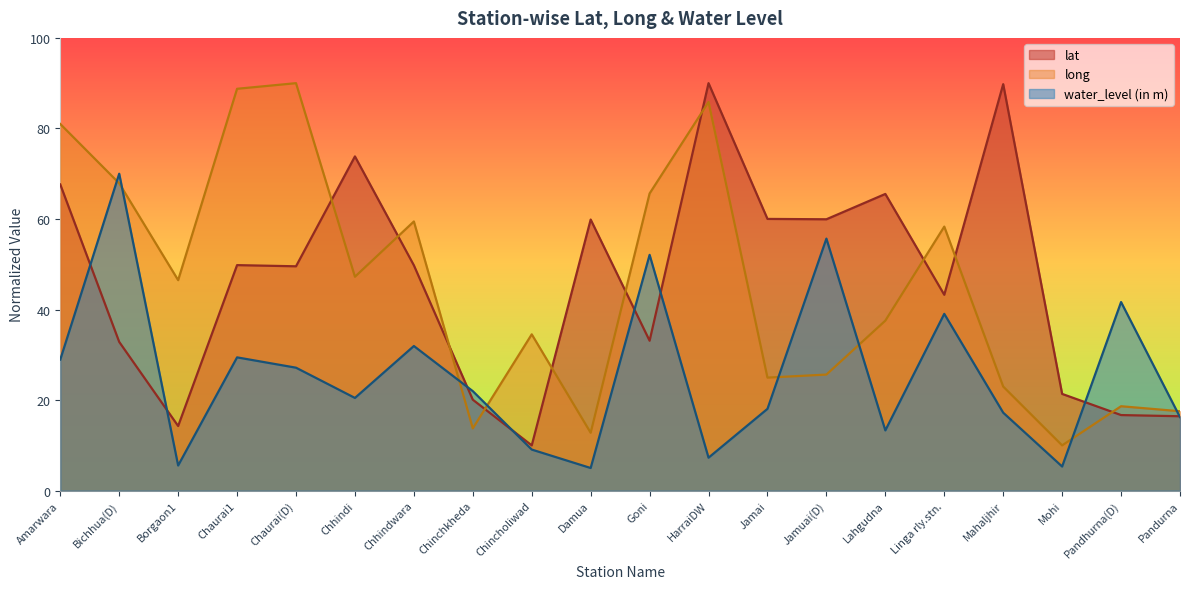

True or false: long has a value of 25.6 at Jamuai(D).

True